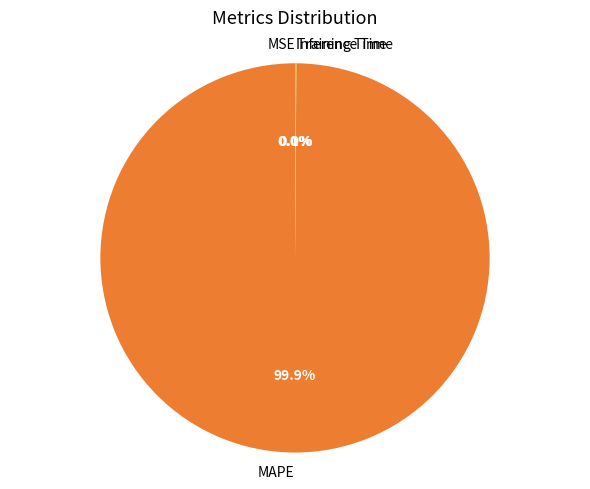

To the nearest percent, what is the average slice percentage?

25%